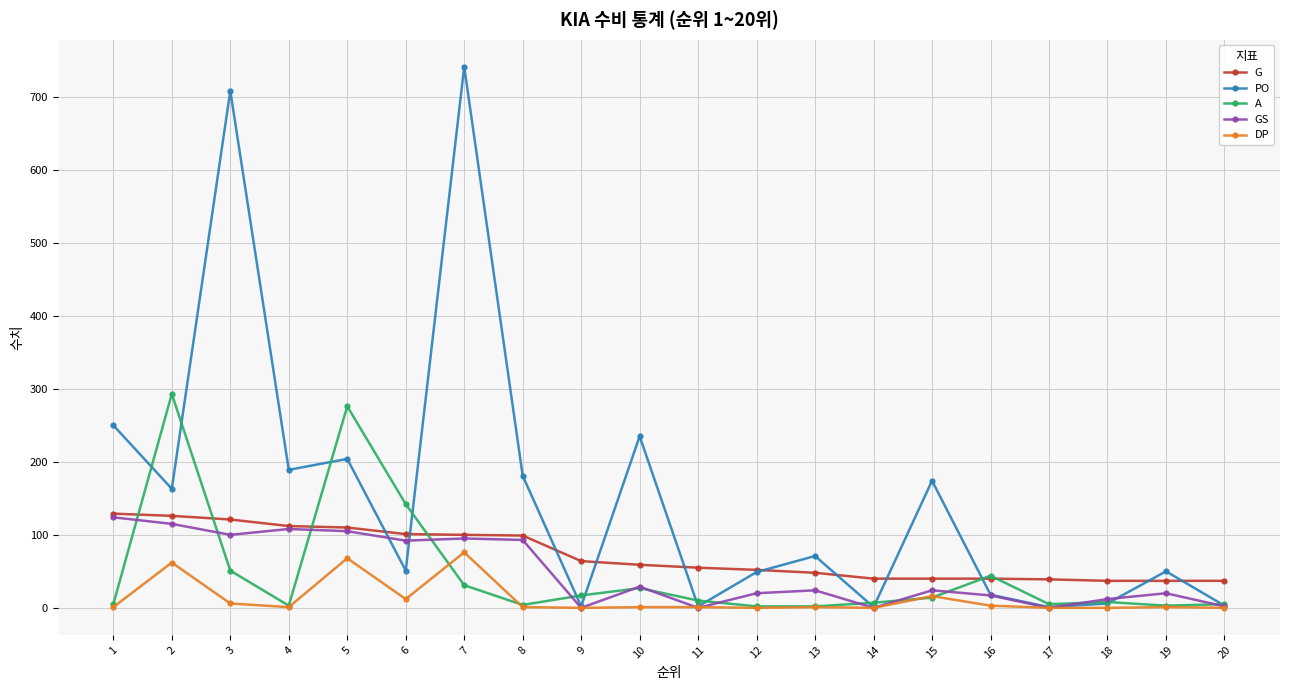

True or false: DP and G intersect in this chart.

False